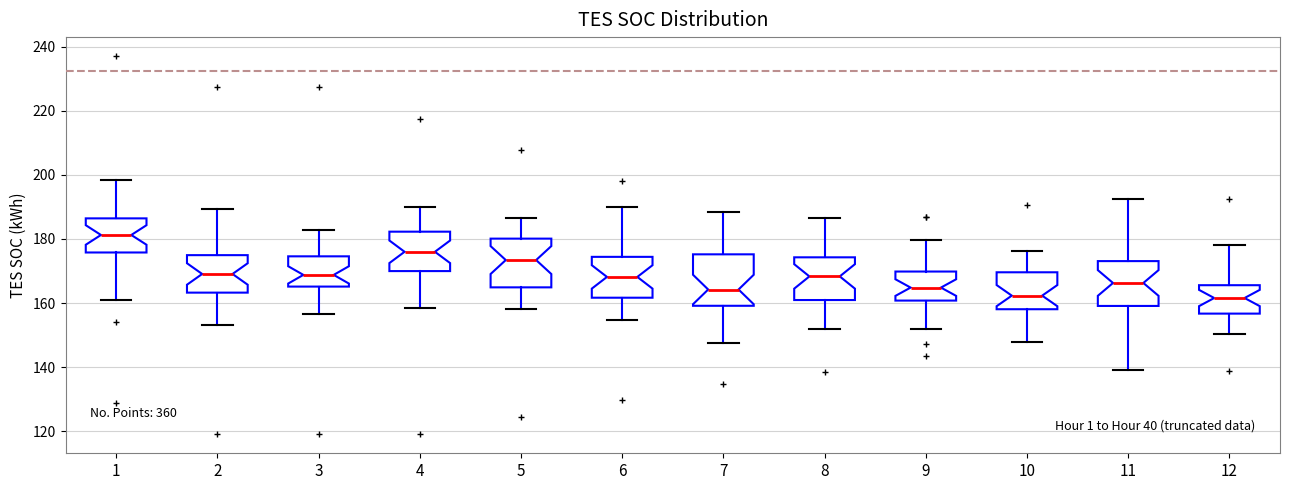

Which box's median line is the highest?

1